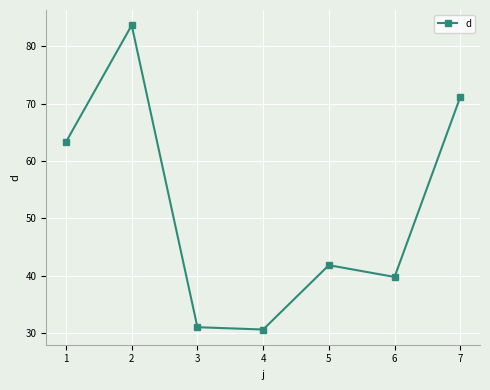

What is the sum of the values at 6 and 5?

81.7